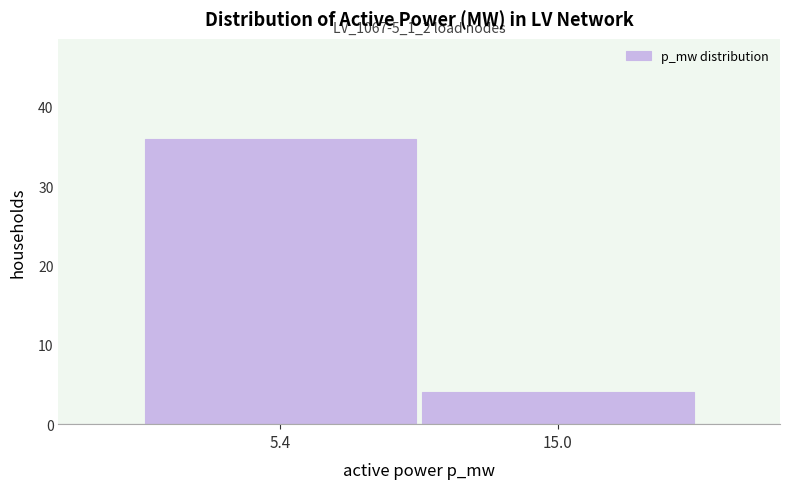

Reading left to right, extract all data points from this chart.

36	4